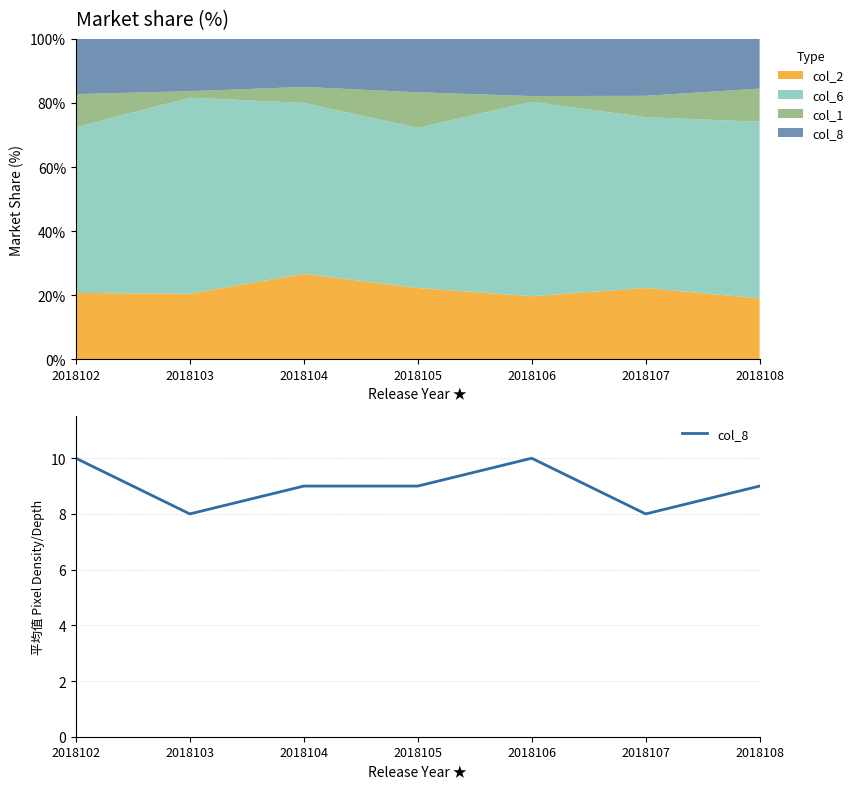

What is the maximum value shown in the chart?

10